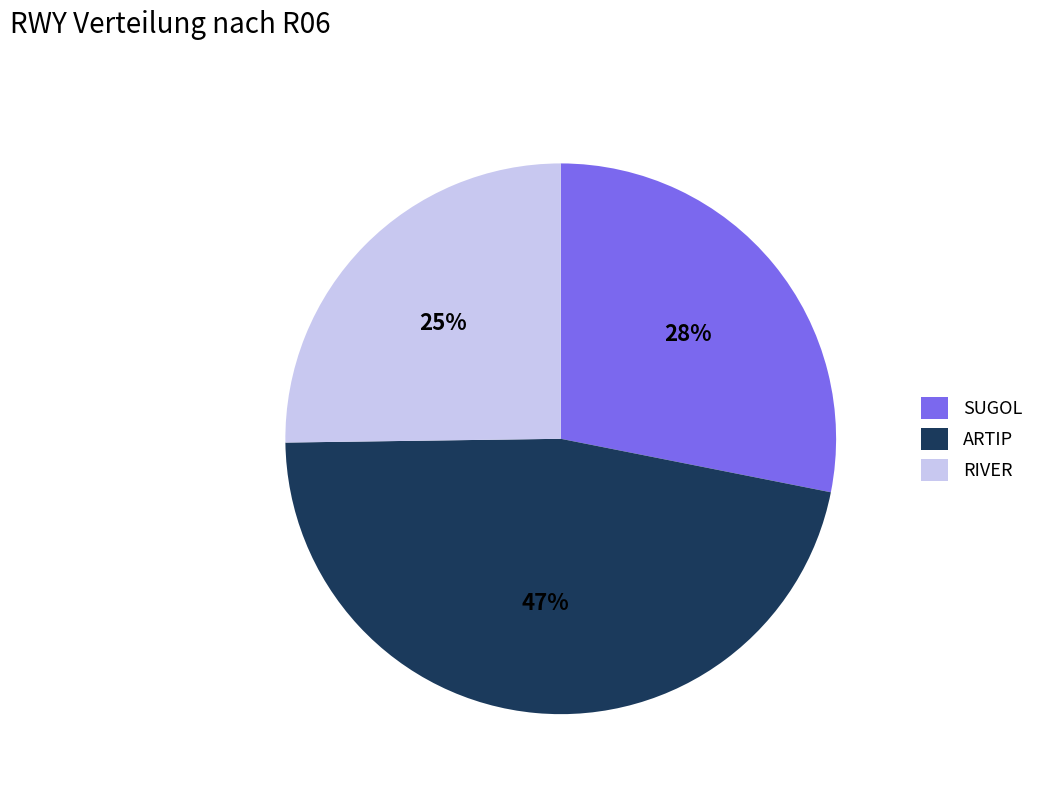

Approximately how many times larger is the value at SUGOL compared to RIVER?

1.1